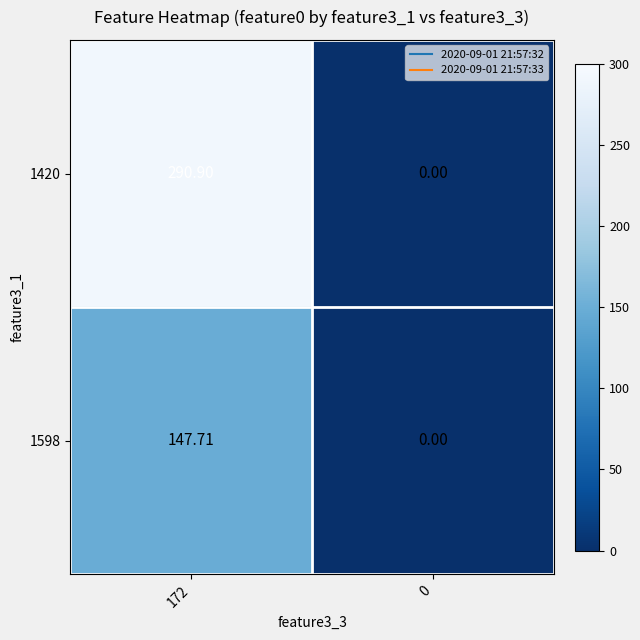

At how many categories does at least one series exceed 22?

1